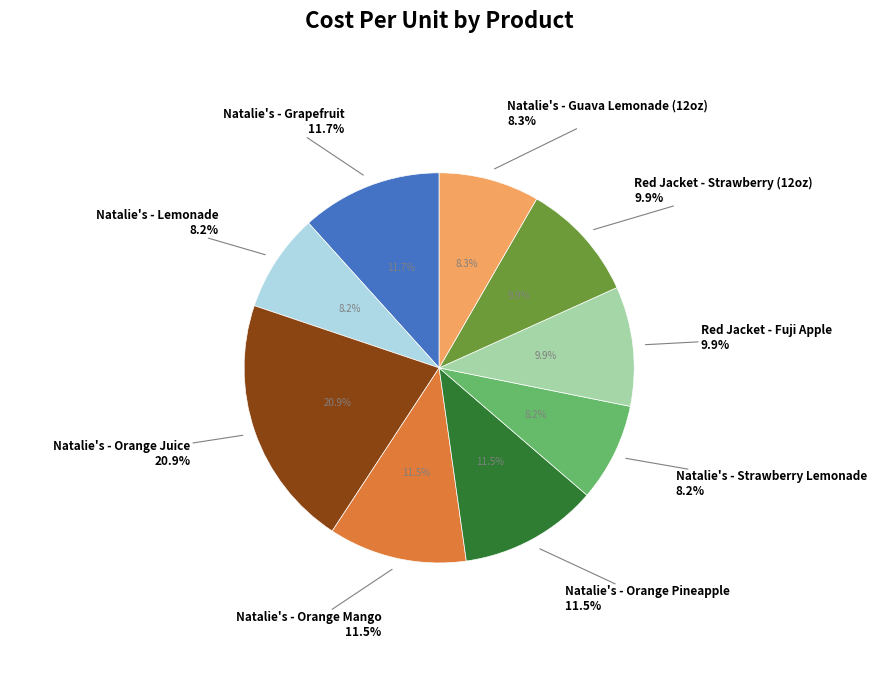

Is the sum of Natalie's - Orange Pineapple and Natalie's - Guava Lemonade (12oz) greater than half?

No